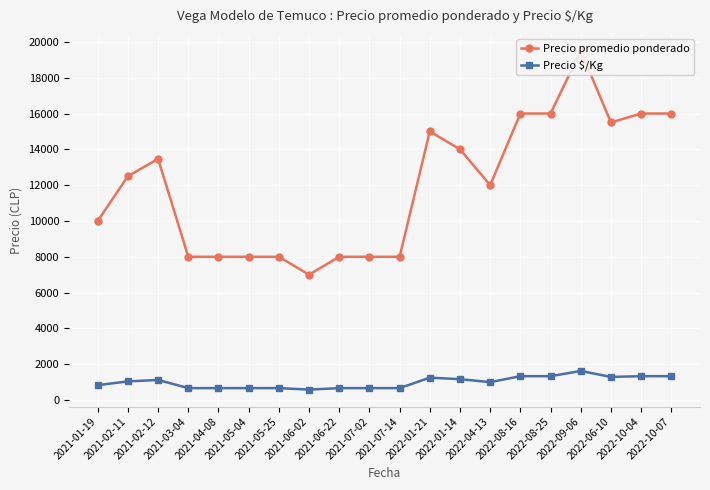

What are all the series names shown in the legend?

Precio promedio ponderado, Precio $/Kg